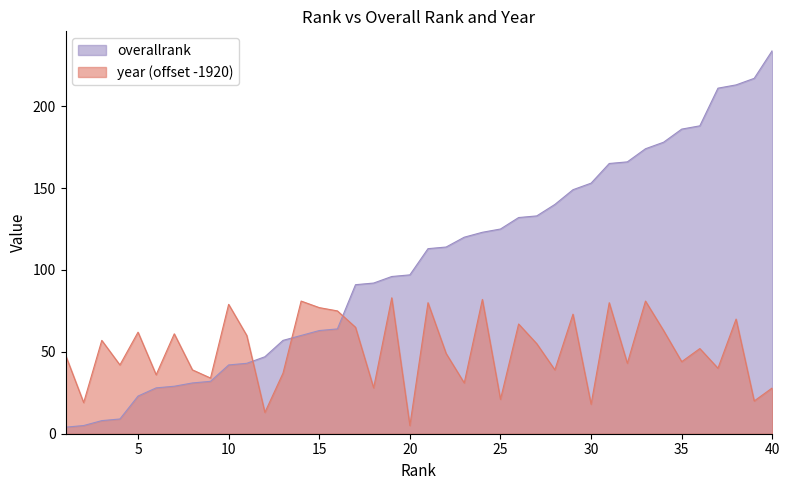

What is the maximum value shown in the chart?

234